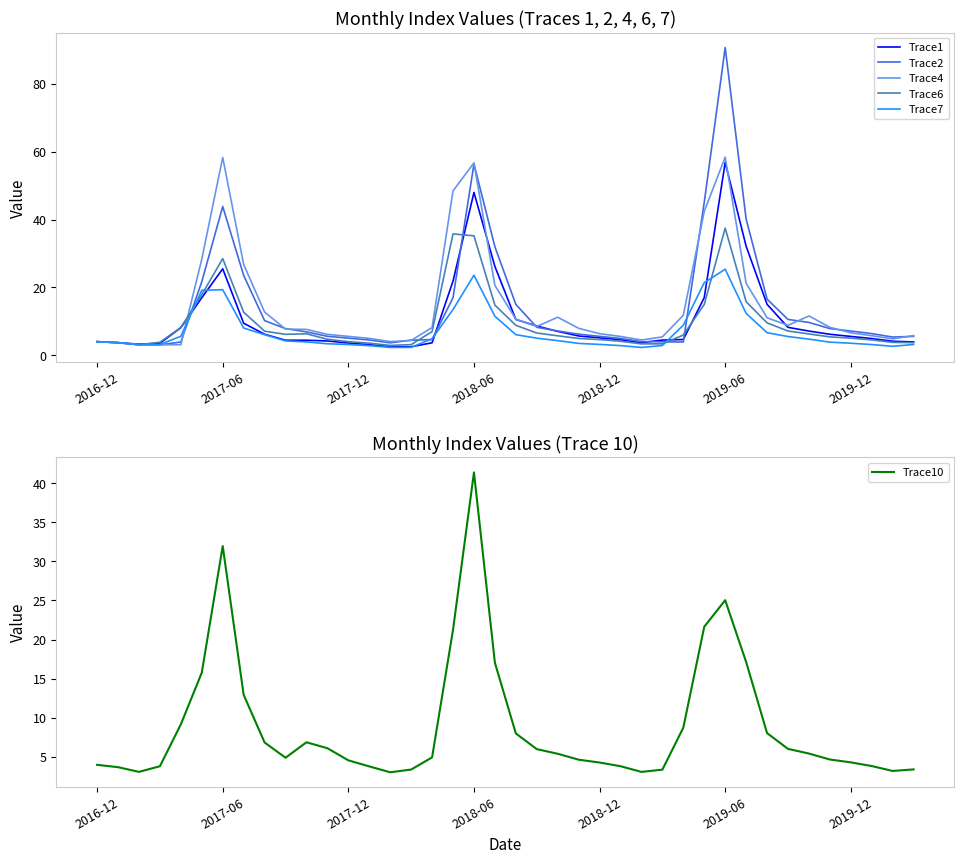

Does the chart display data point markers on the line(s)?

No